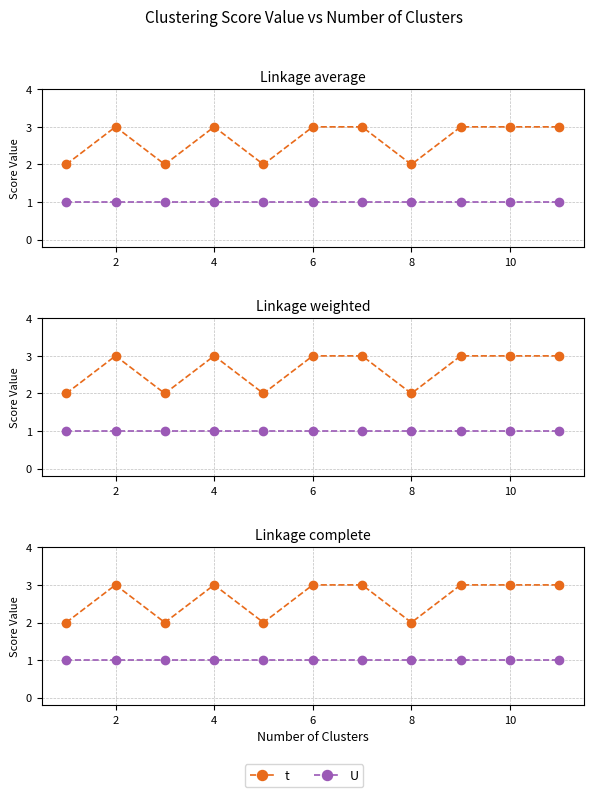

Count the t values in the range 2 to 3.

11